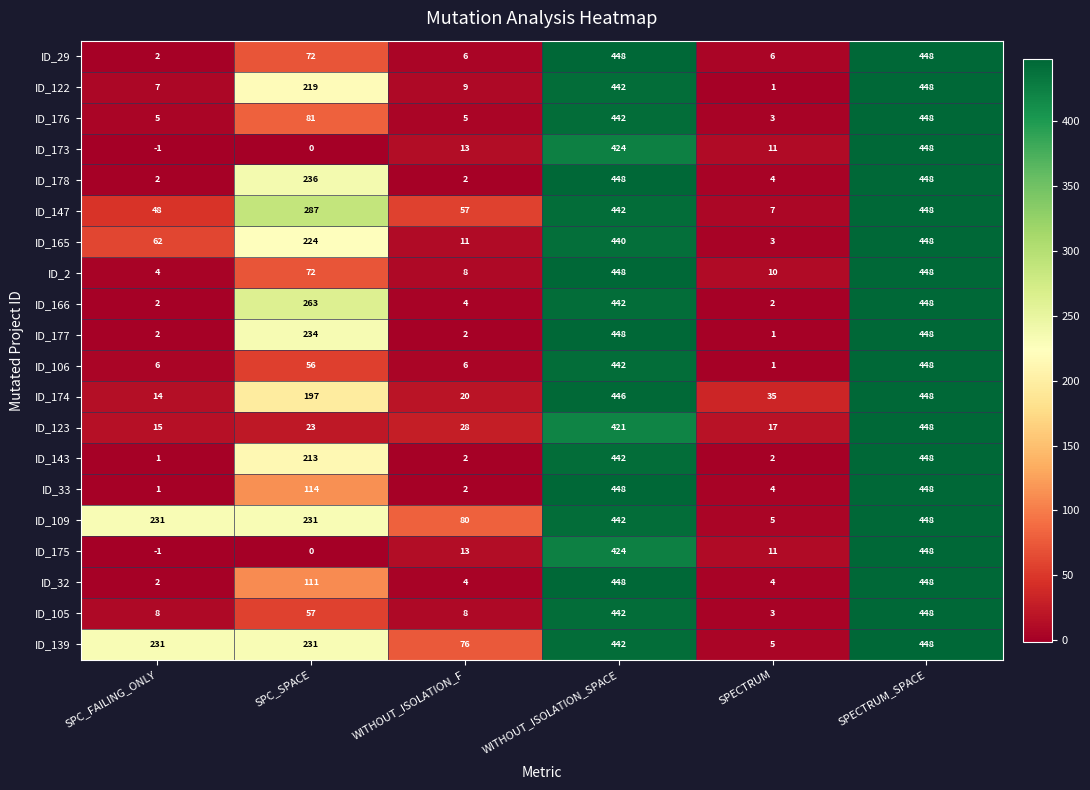

How many categories are shown in the chart?

6